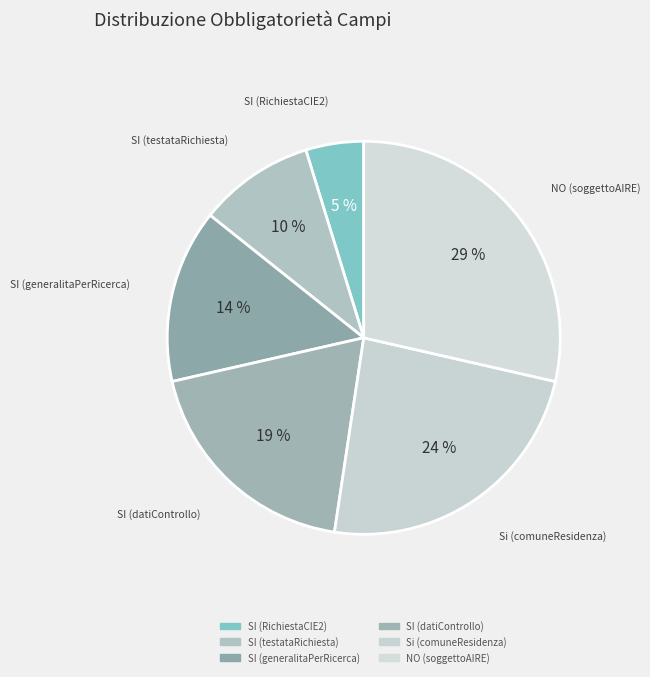

To the nearest percent, what is the difference between the largest and smallest slice percentages?

24%